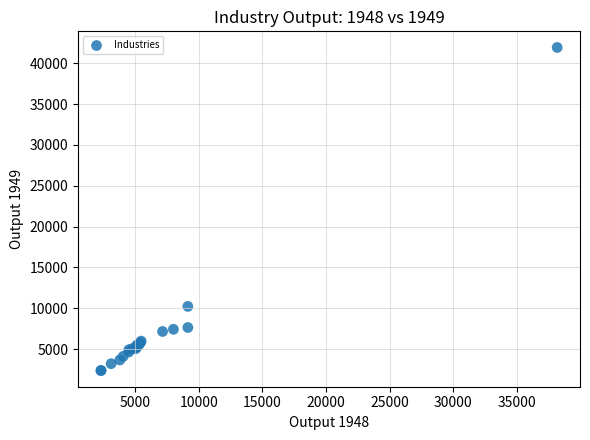

What Y value in the scatter plot is closest to 22149?

10228.1